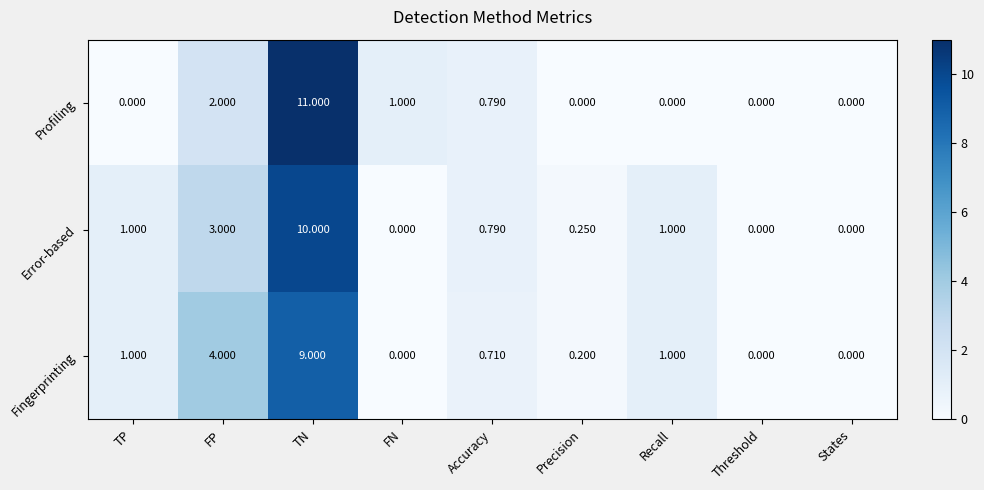

At which label does Fingerprinting reach its peak?

TN